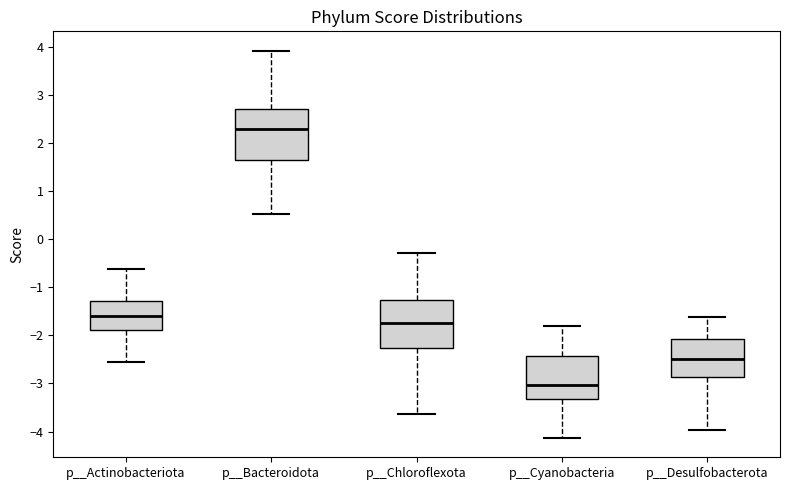

Where does the lower whisker of the box for p__Chloroflexota end on the y-axis? The values are not printed on the chart, so give them approximately, as read against the axis.

-3.6